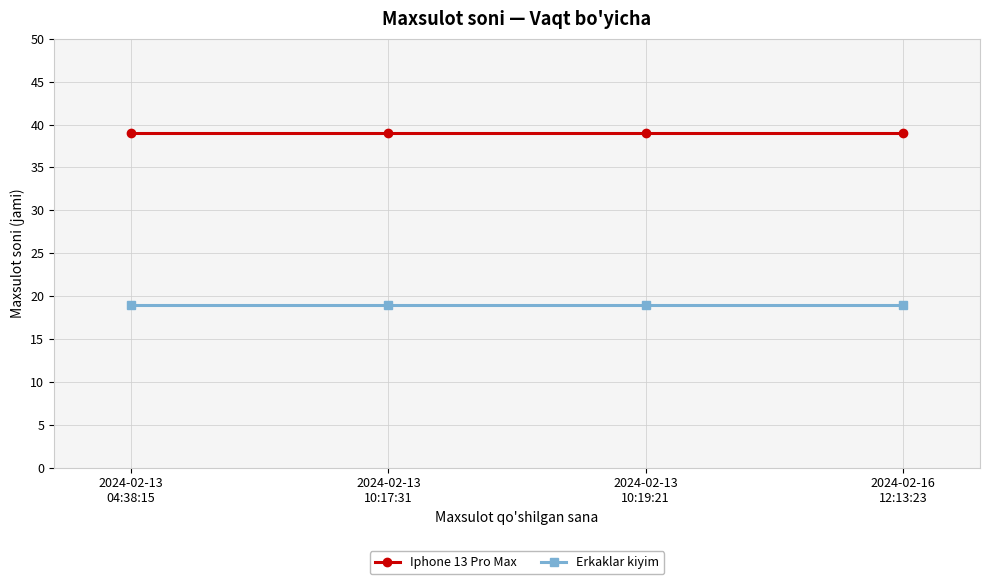

Is the value of Erkaklar kiyim at 2024-02-13
10:19:21 greater than the value of Iphone 13 Pro Max at 2024-02-13
10:19:21?

No